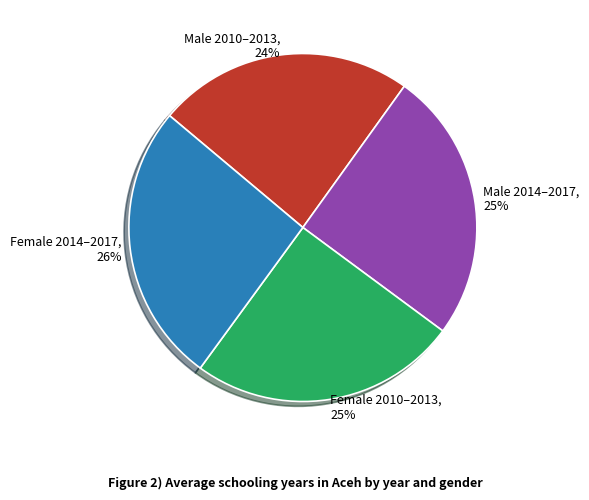

What percentage is the Male 2014–2017, 25% slice, to the nearest percent?

25%